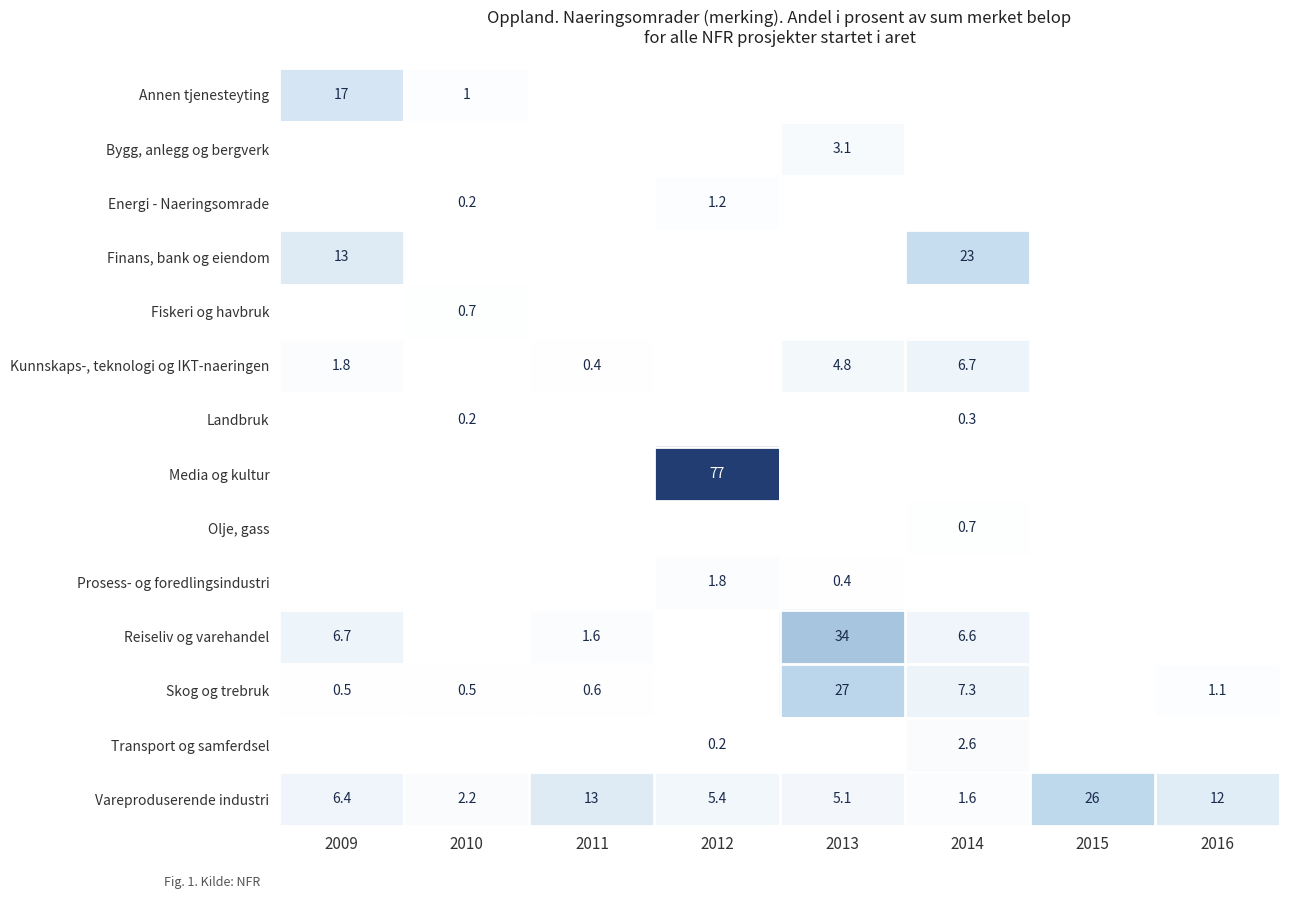

Count the number of categories in the chart.

8